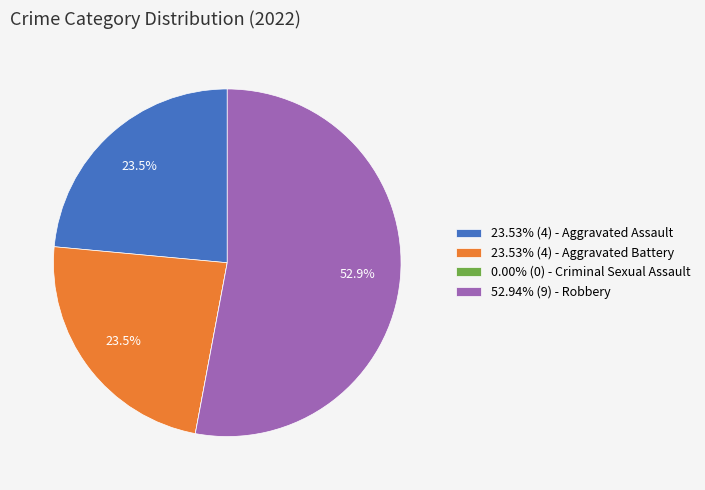

Is there any slice that represents more than half of the pie?

Yes